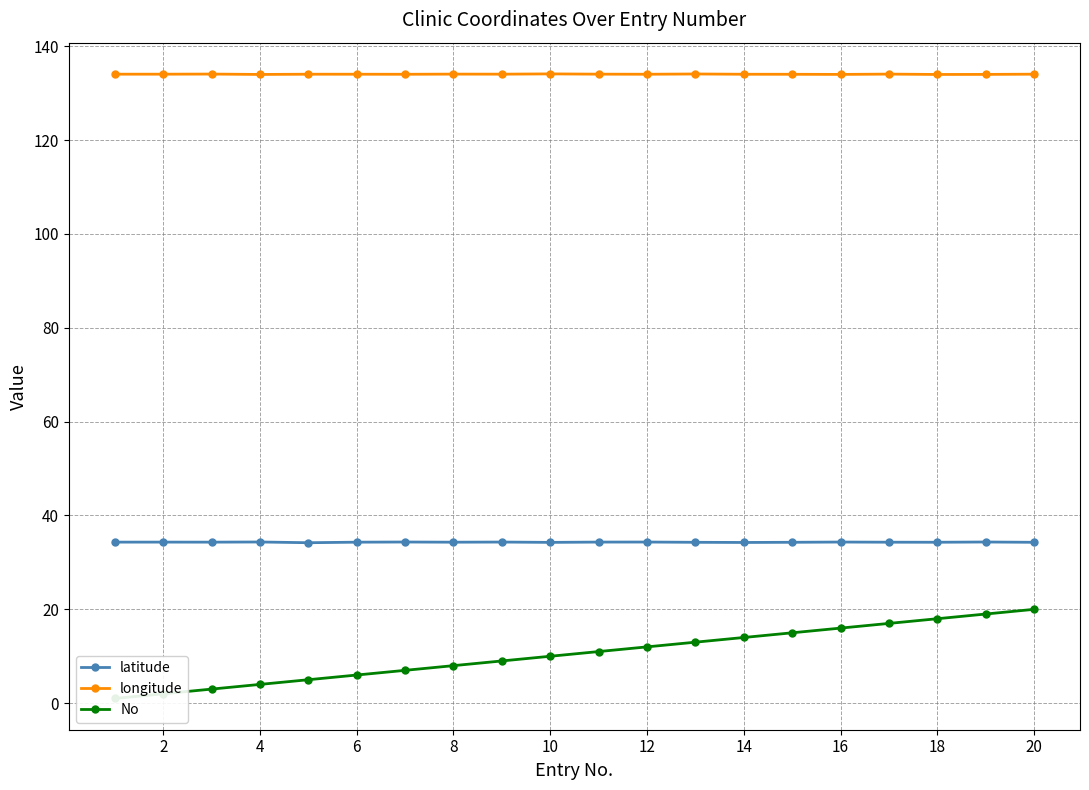

What is the difference between the maximum and minimum values in the No series?

19.0